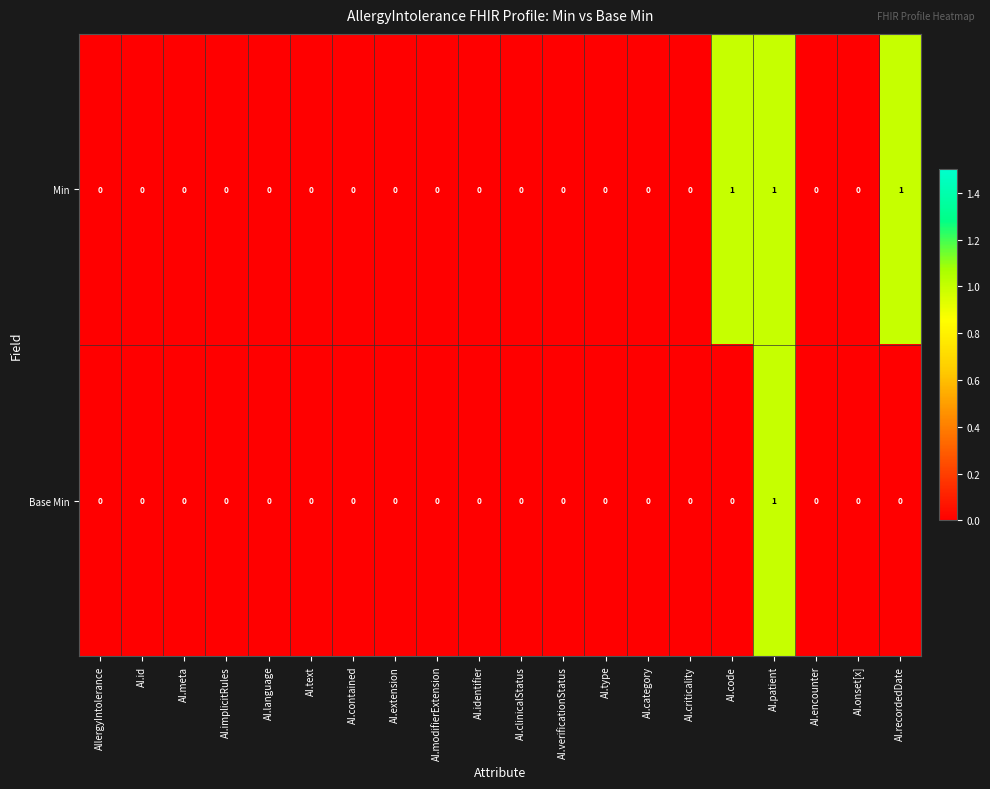

How many categories are shown in the chart?

20